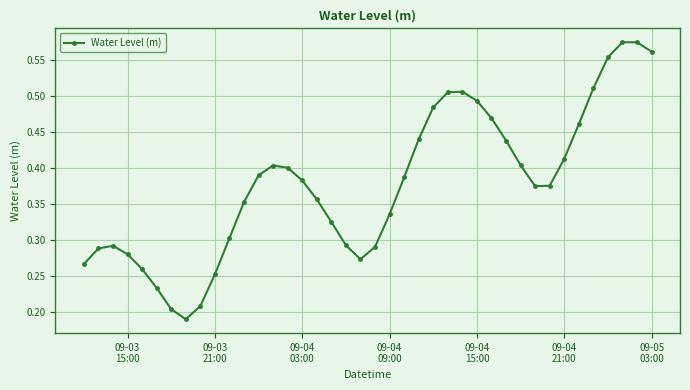

Count the values in the range 0 to 1.

40